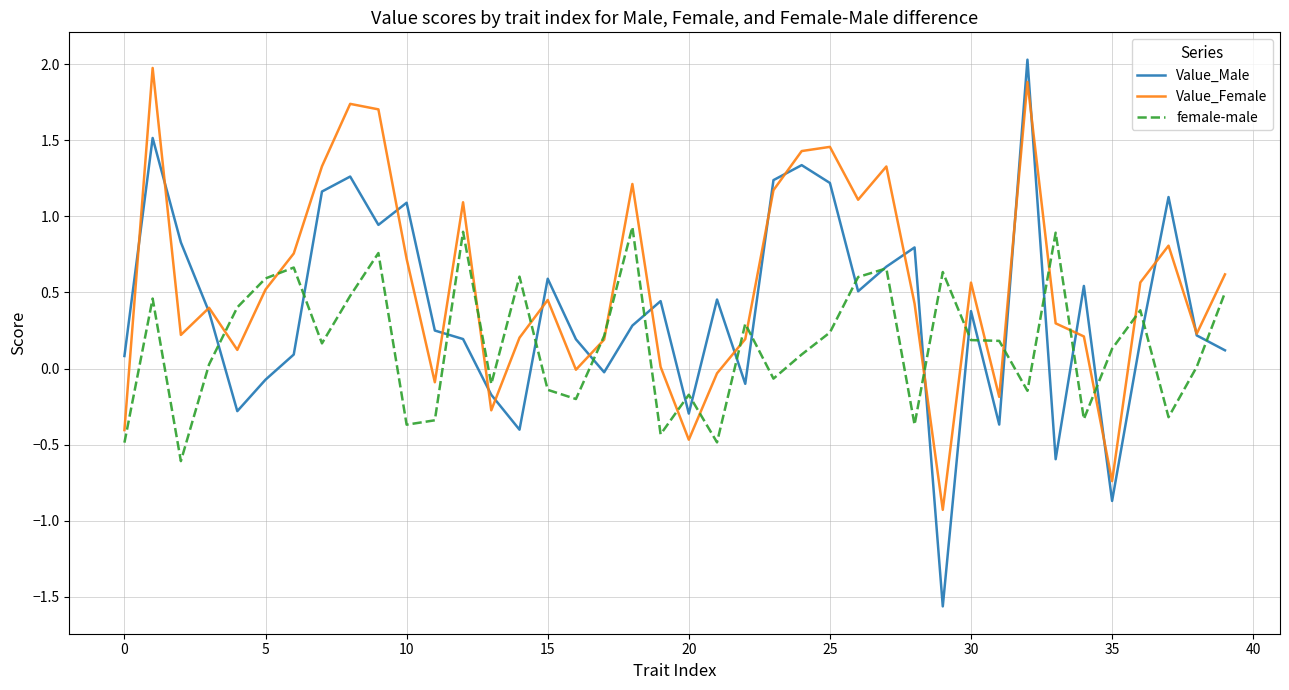

Which series has the widest spread of values?

Value_Male